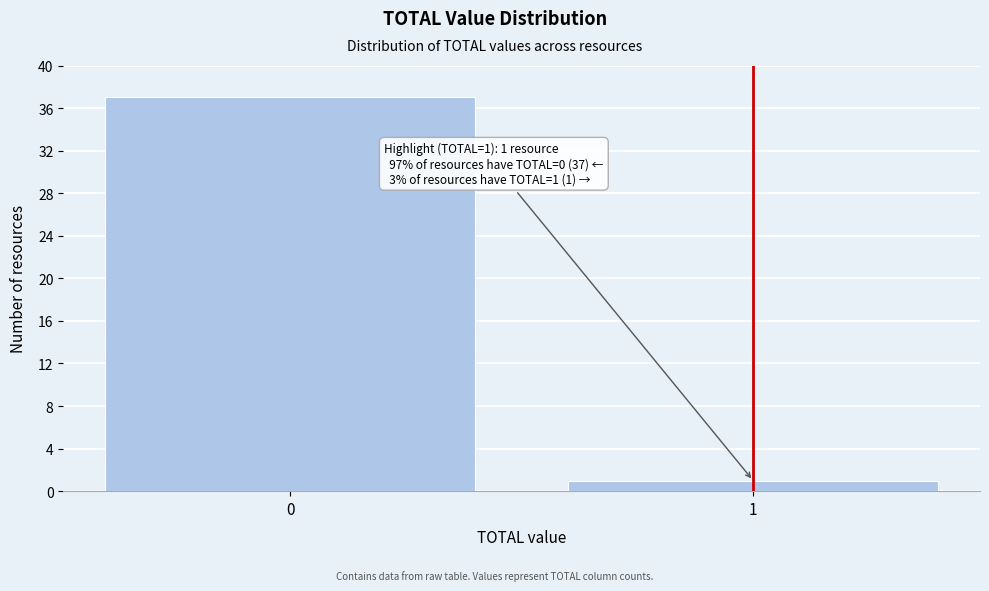

Reading left to right, list all the values displayed in this chart.

37	1